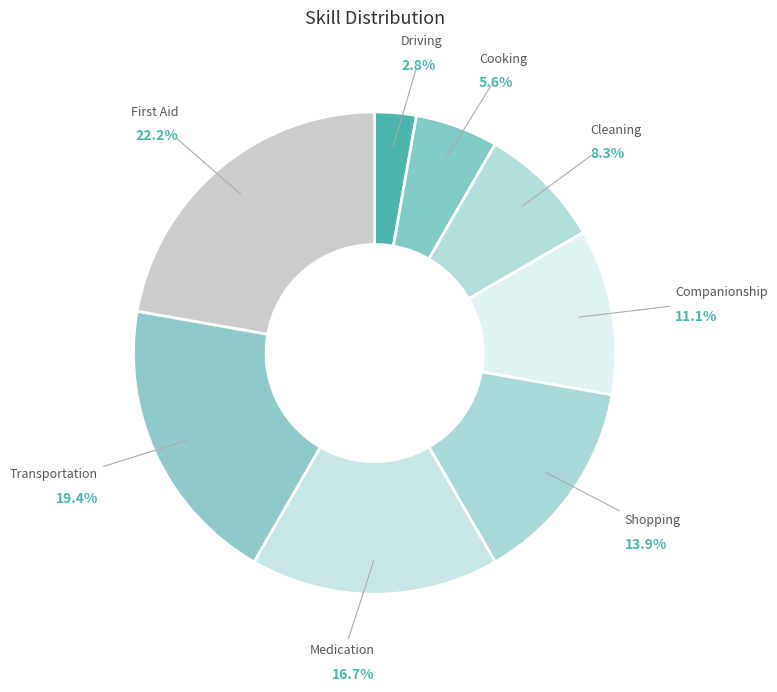

To the nearest percent, what portion does Driving represent?

3%